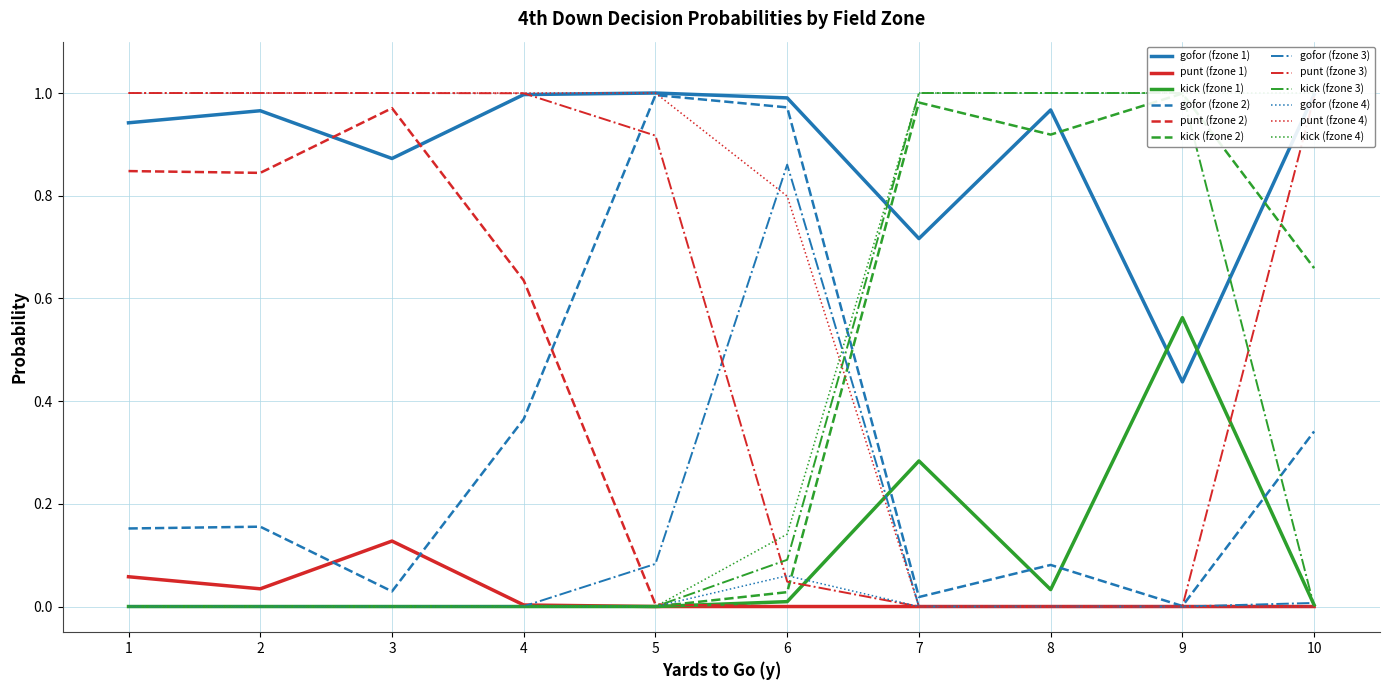

At which label is kick closest to 0?

1